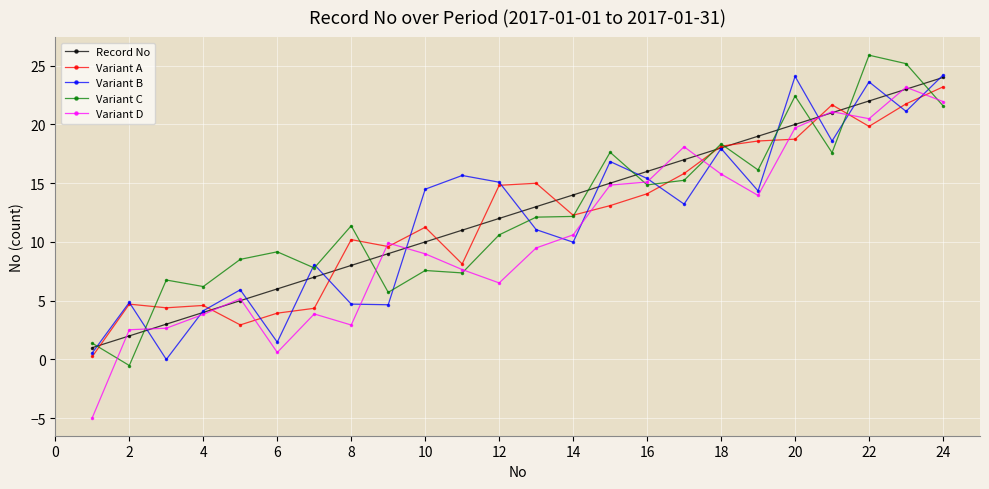

What is the maximum value shown in the chart?

25.9